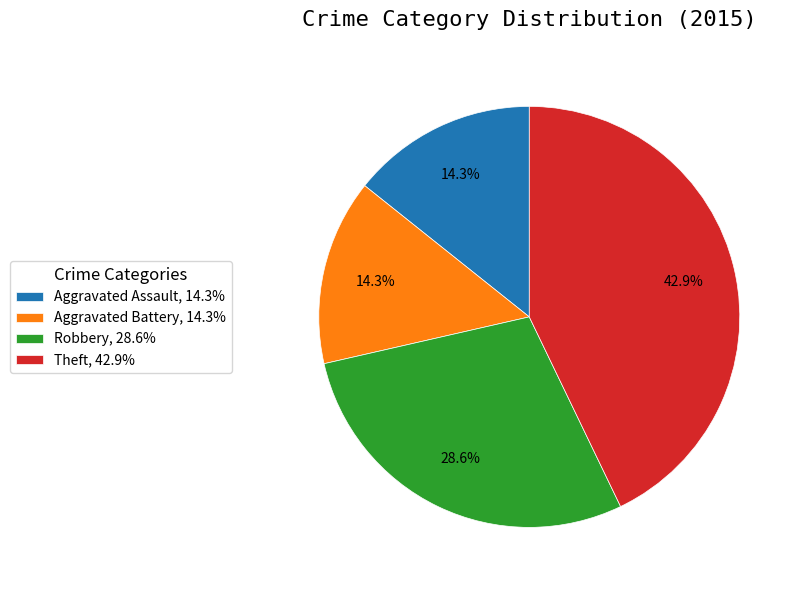

Does Robbery, 28.6% represent more than half of the total?

No